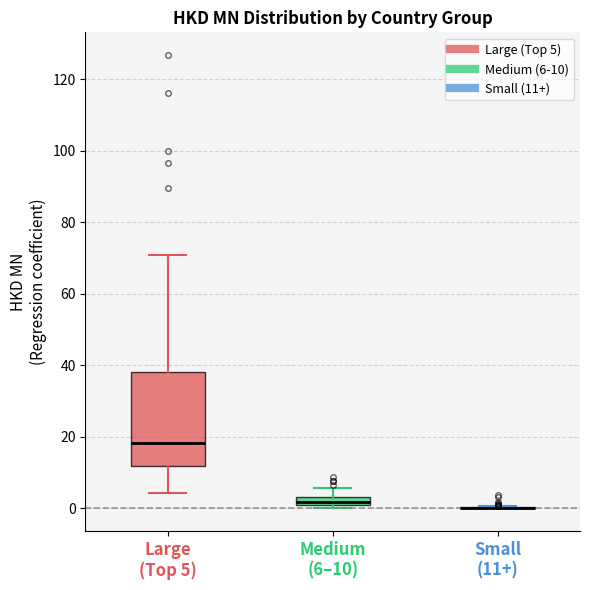

Which box is the tallest, from its lower edge to its upper edge?

Large (Top 5)